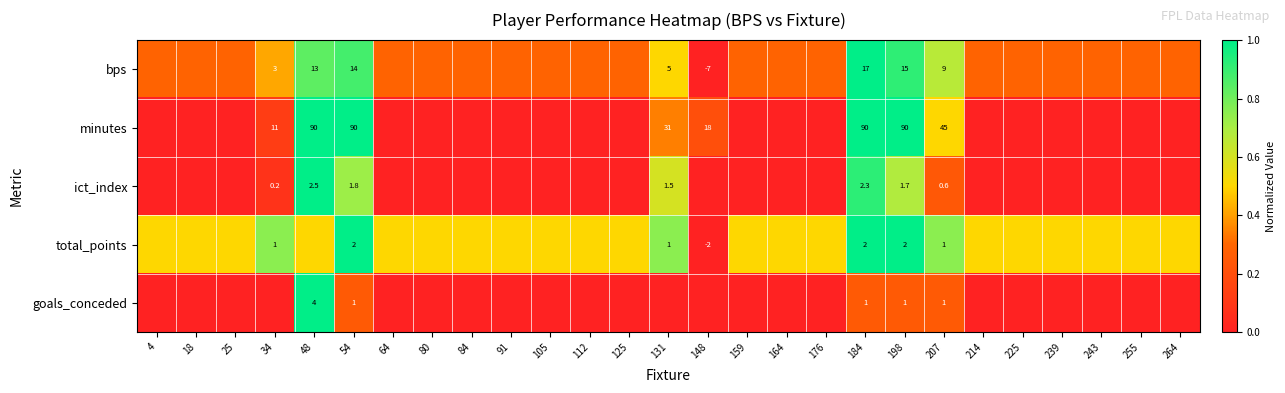

How many series are shown in this chart?

5